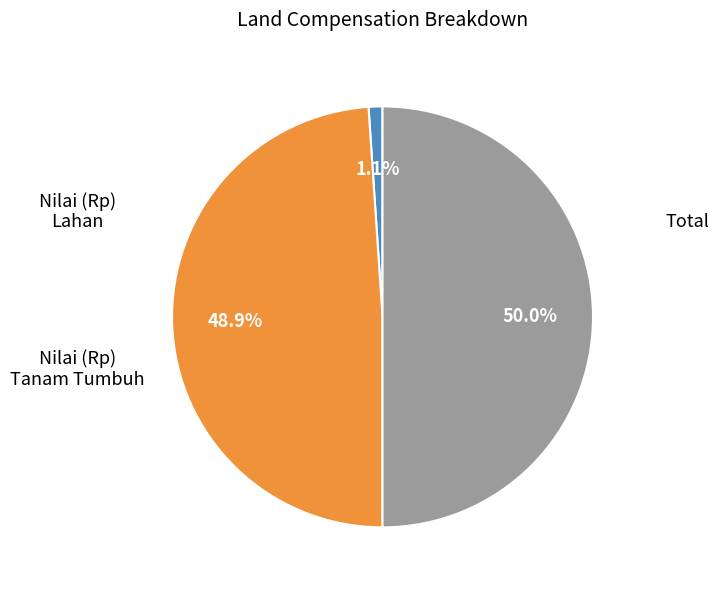

How many slices are in this pie chart?

3